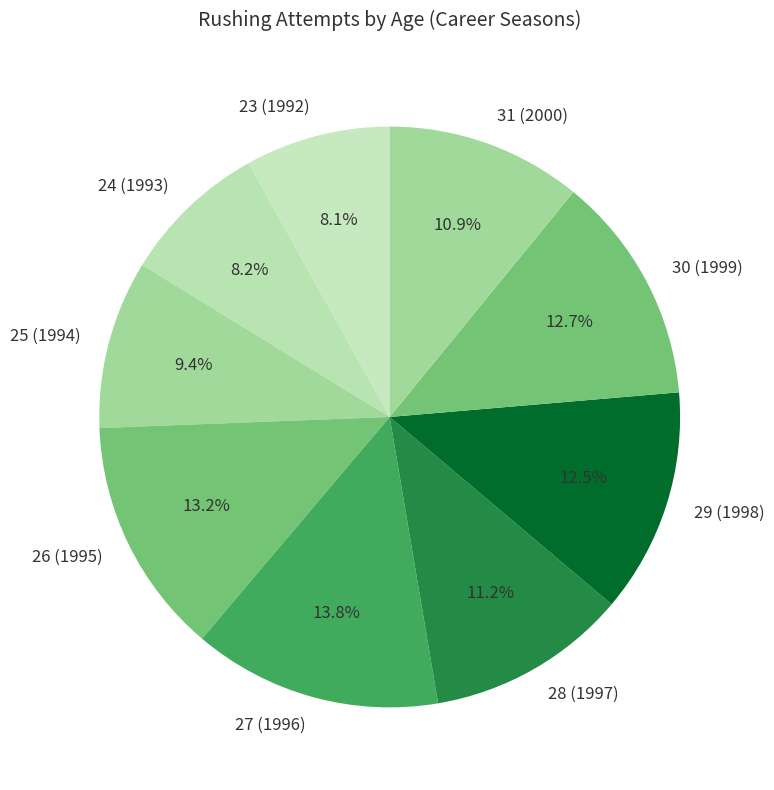

Is there any slice that represents more than half of the pie?

No